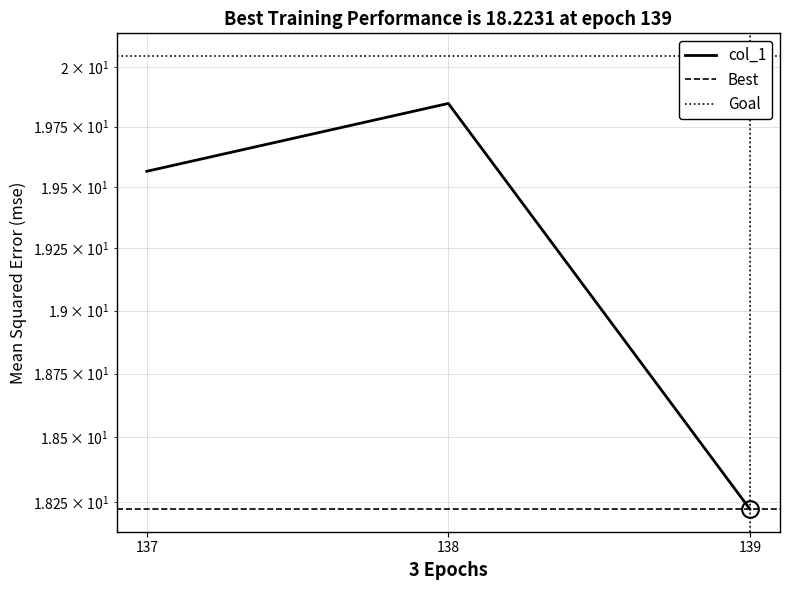

Count the number of values greater than 19.

2